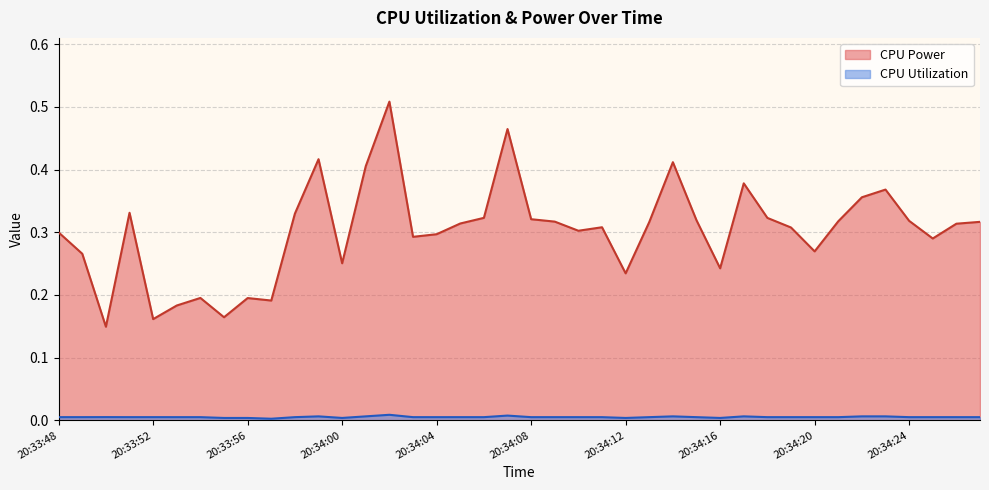

Which label corresponds to the smallest value in the chart?

20:33:57